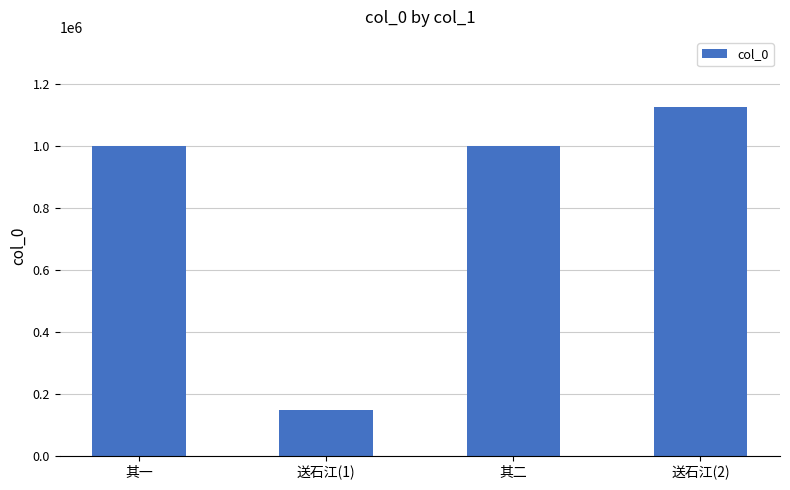

What is the maximum value shown in the chart?

1127797